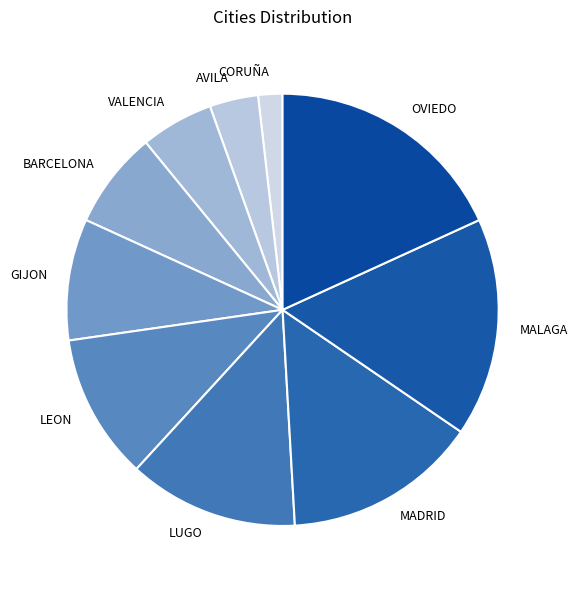

Approximately how many times larger is the value at LUGO compared to MALAGA?

0.8